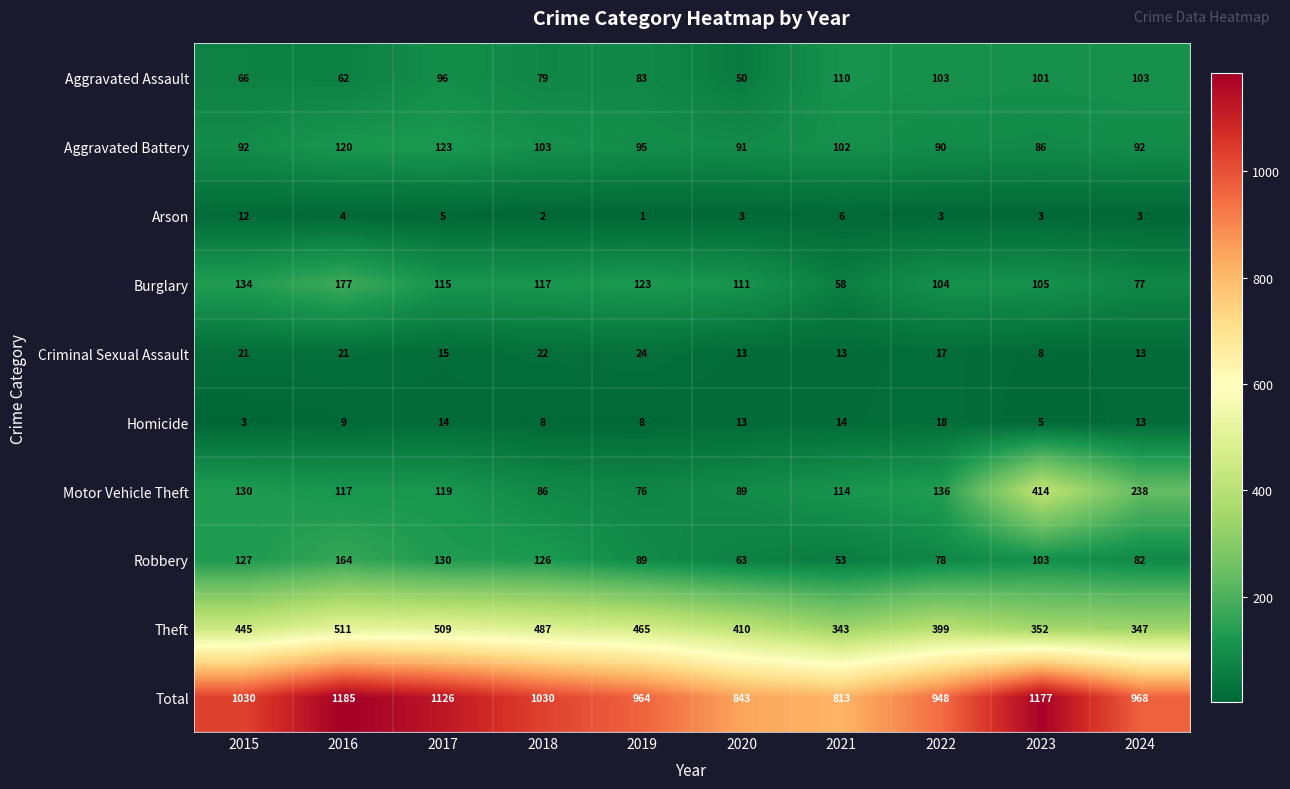

Which series has the widest spread of values?

Total